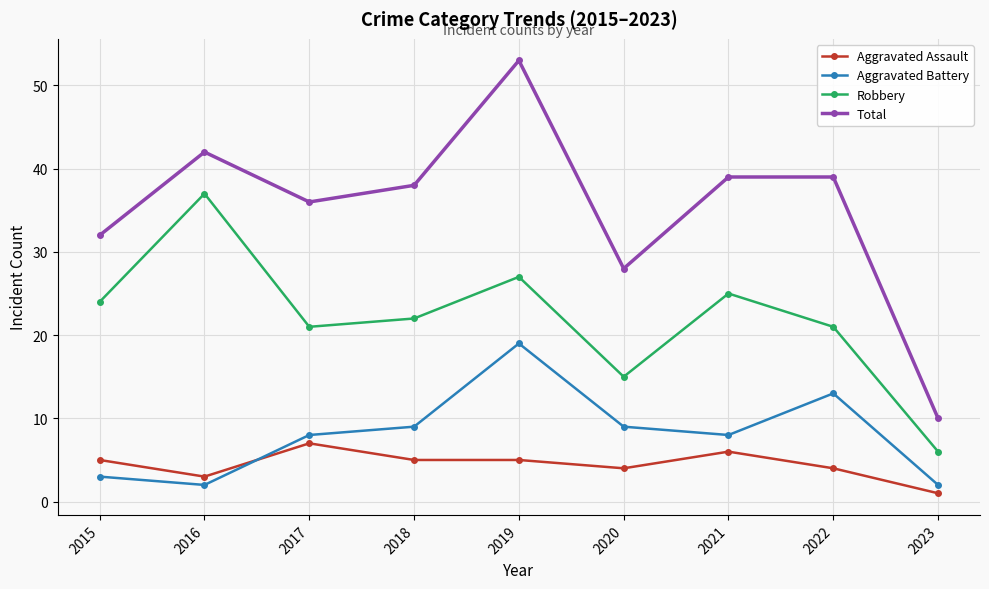

Between 2015 and 2016, which series saw the biggest shift?

Robbery